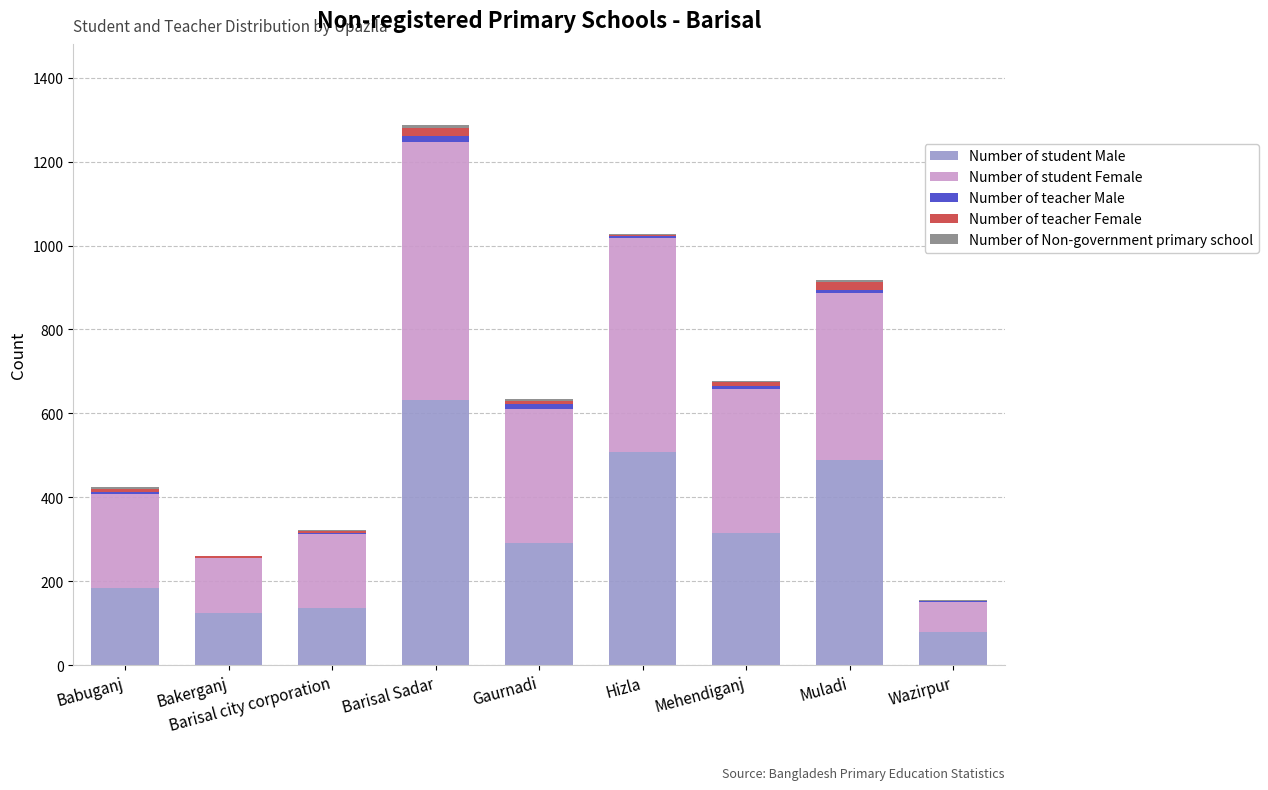

Are the bars horizontal?

No